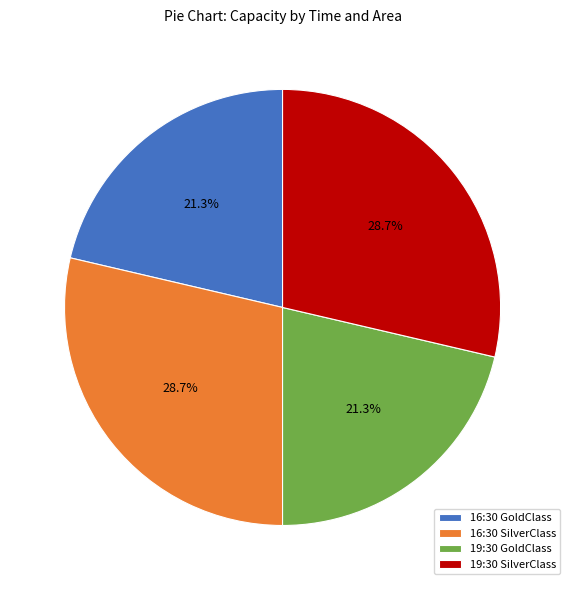

To the nearest percent, what is the combined percentage of 16:30 SilverClass and 19:30 SilverClass?

57%